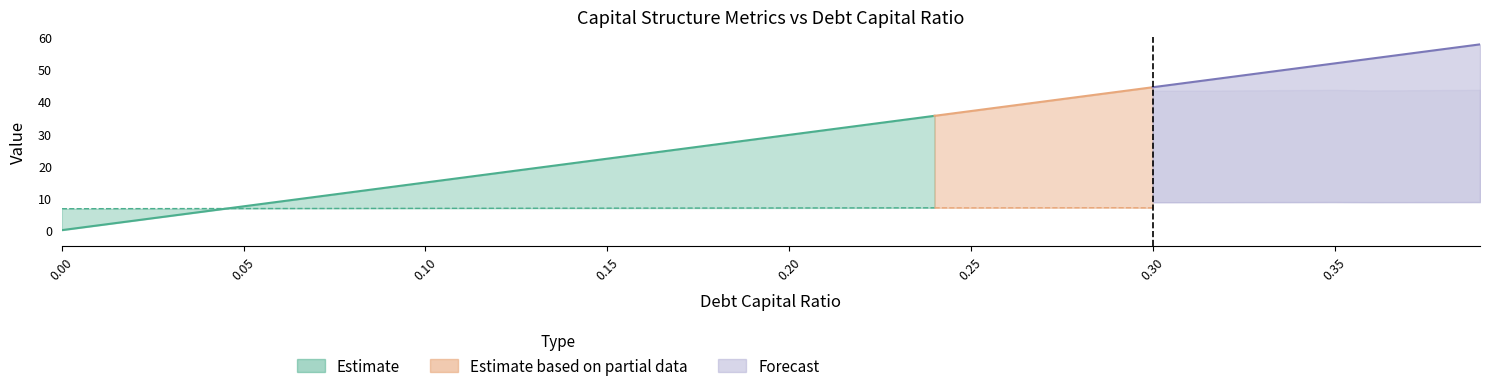

Is the value of debt_capital at 0.11 greater than the value of interest_expense at 0.28?

No